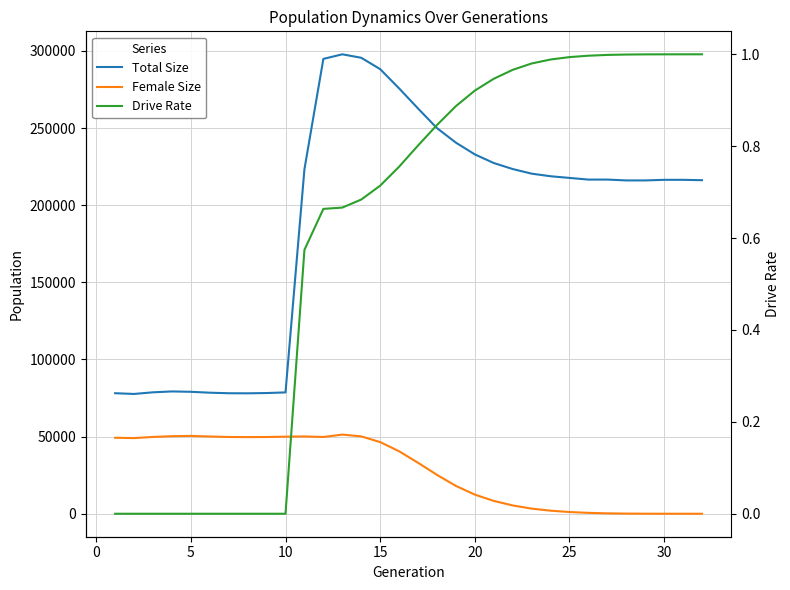

True or false: Total Size and Female Size cross at least once.

False